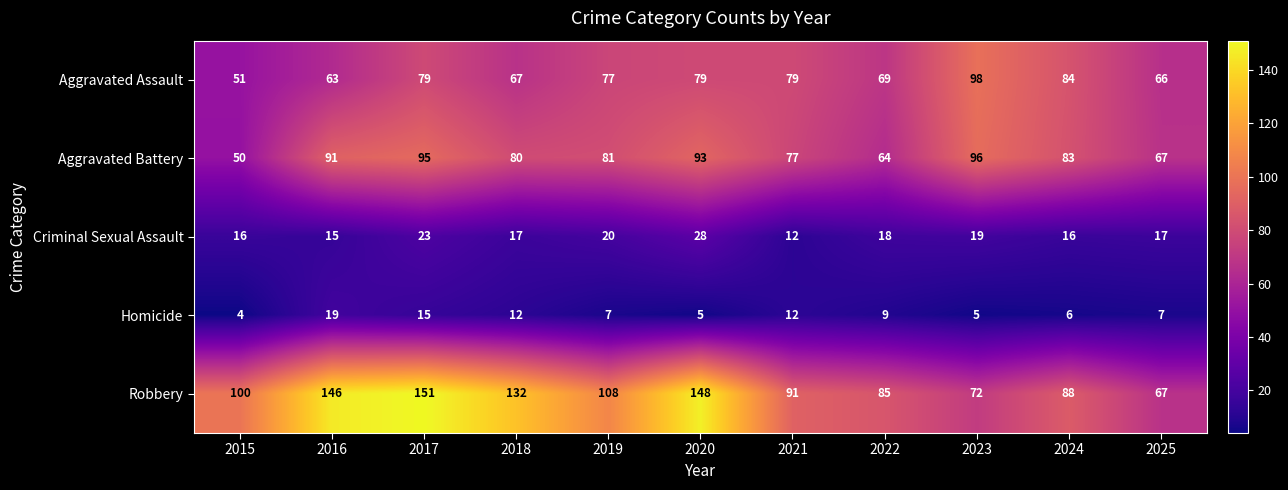

What is the difference between the maximum and minimum values in the Criminal Sexual Assault series?

16